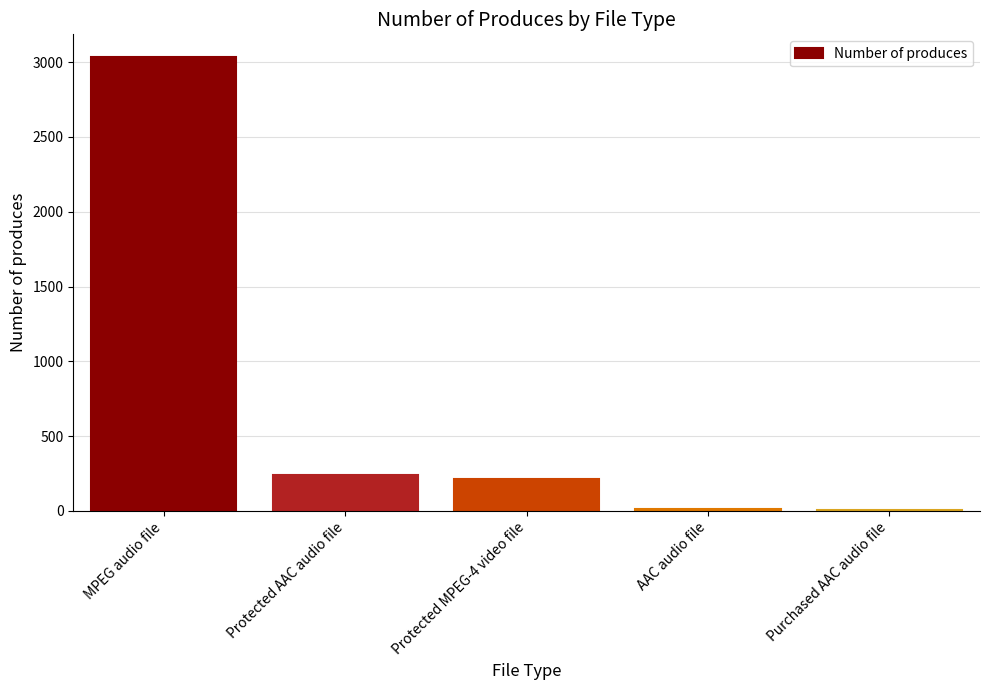

What is the change in value from MPEG audio file to AAC audio file?

-3023